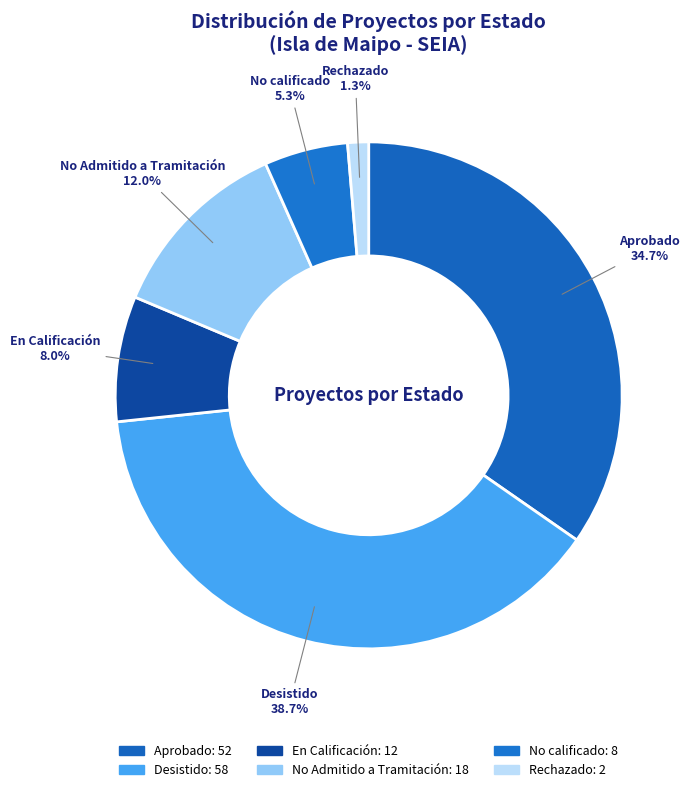

How much of the chart is everything except Desistido?

61.3%